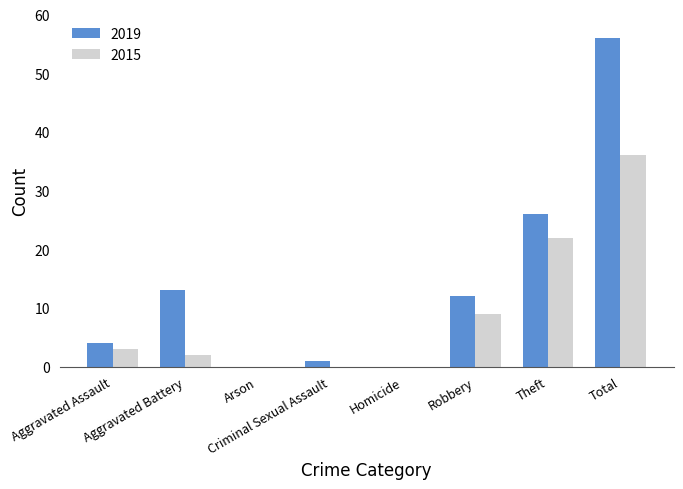

At which category does the chart reach its peak across all series?

Total